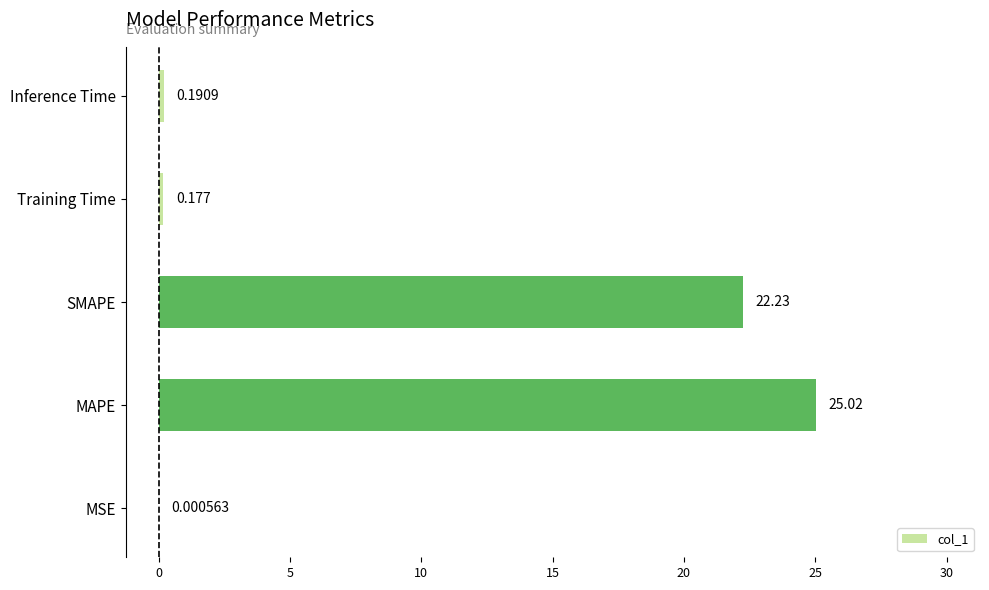

At which label is the value closest to 12?

SMAPE